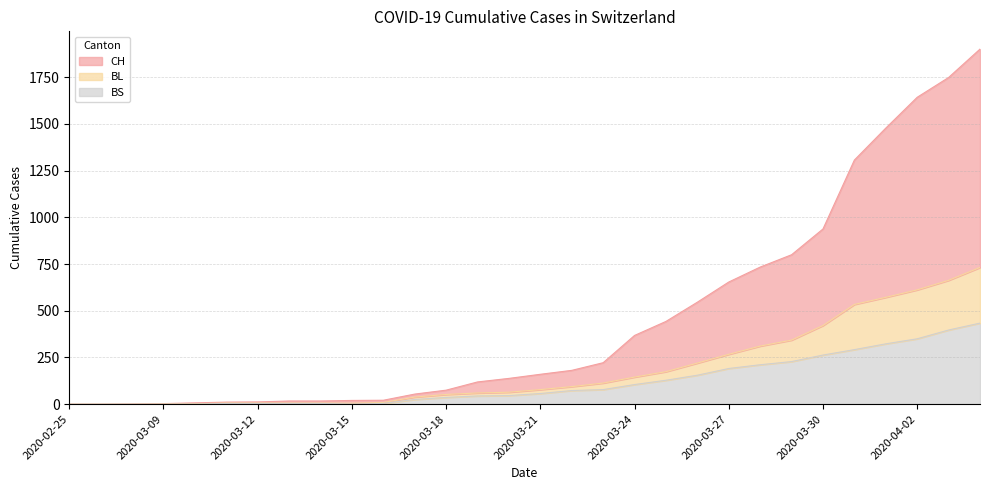

What position from the right is 2020-03-16?

20